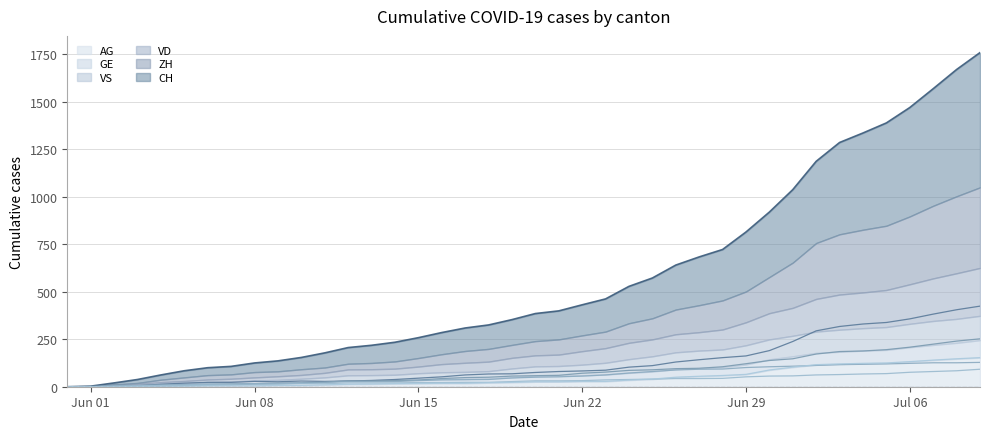

What is the label of the 7th point from the left?

2020-06-06